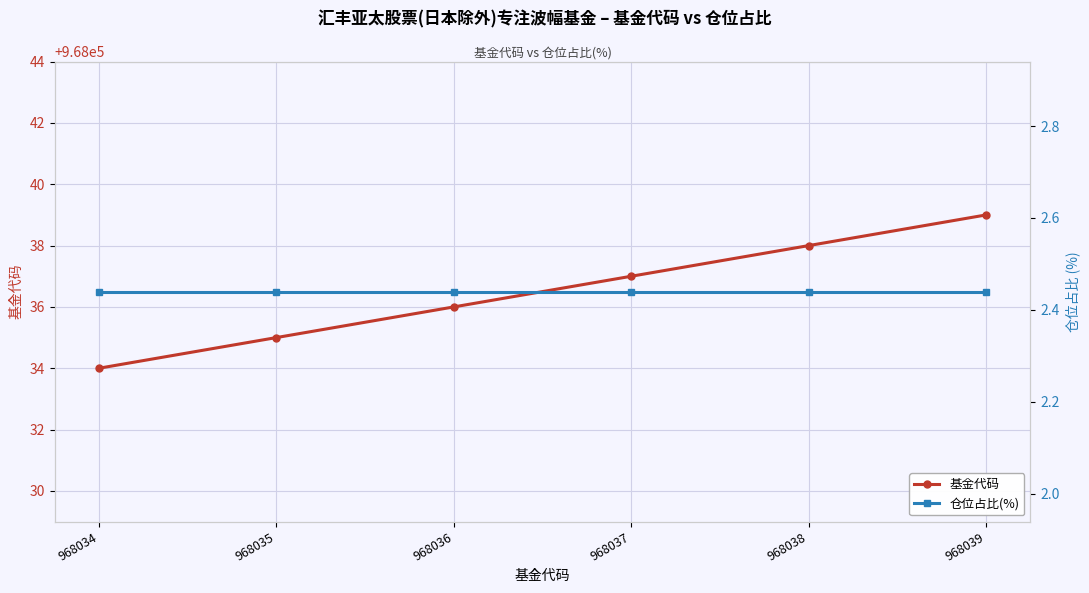

True or false: 基金代码 has more than 2 interior local peaks.

False